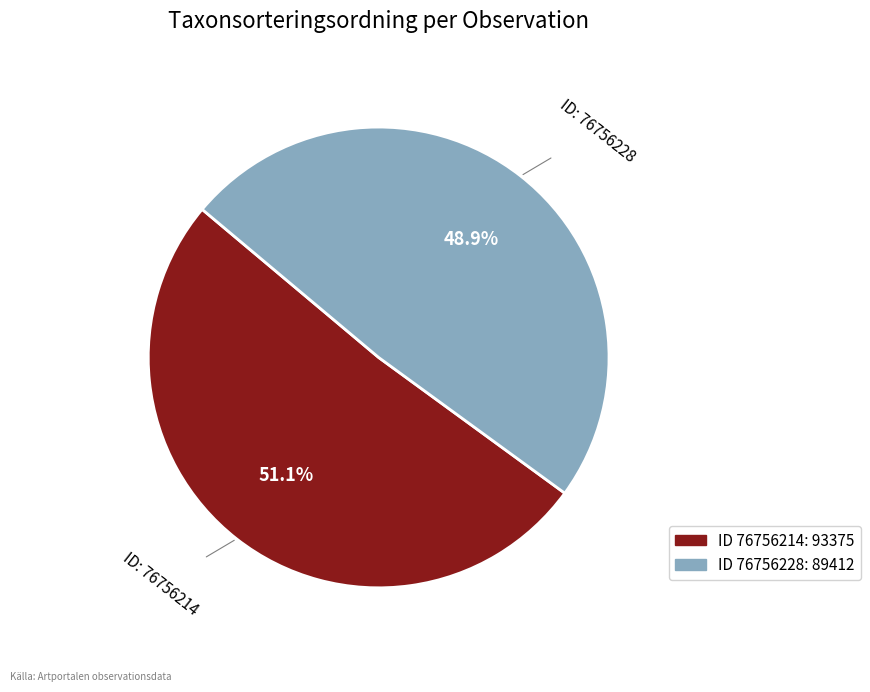

Does any single category account for the majority?

Yes